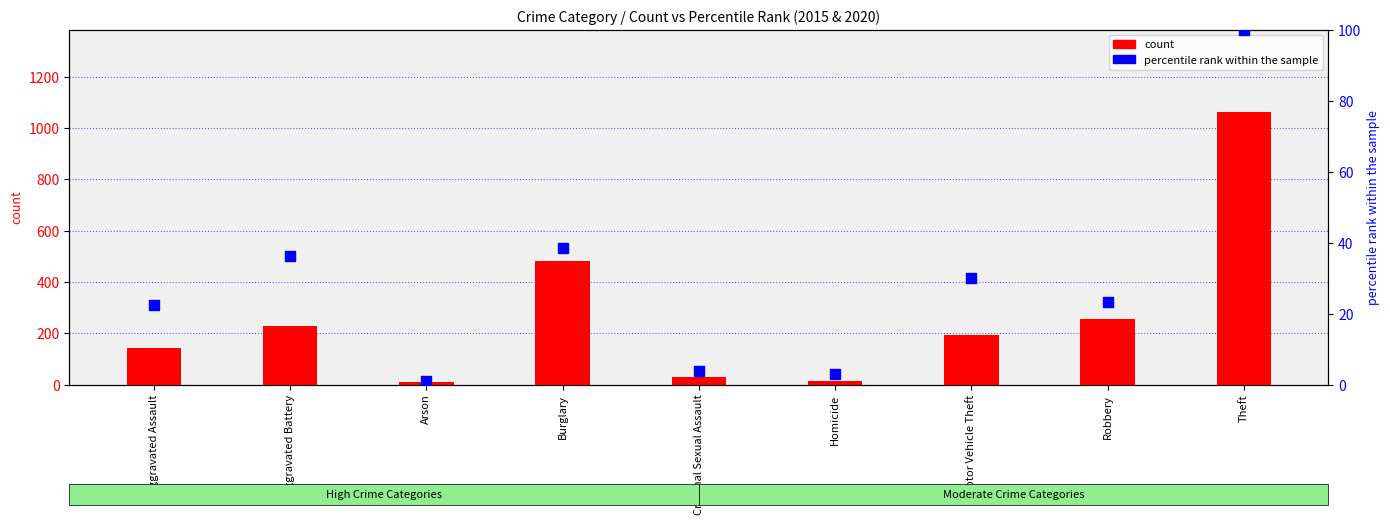

Which series has the widest spread of Y values?

count